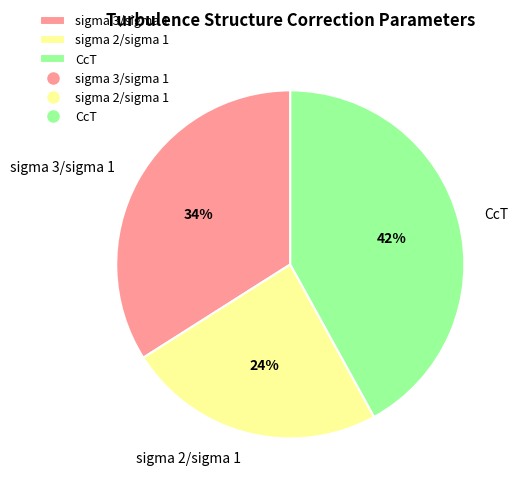

Count the number of slices in the pie.

3